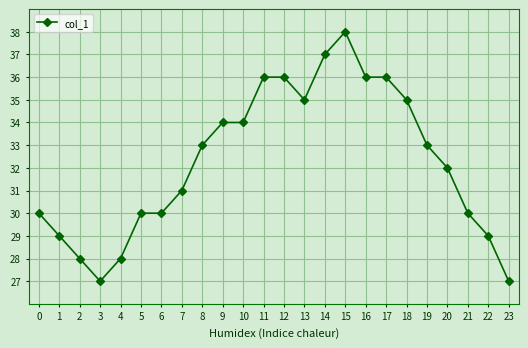

What is the sum of the values at 4 and 20?

60